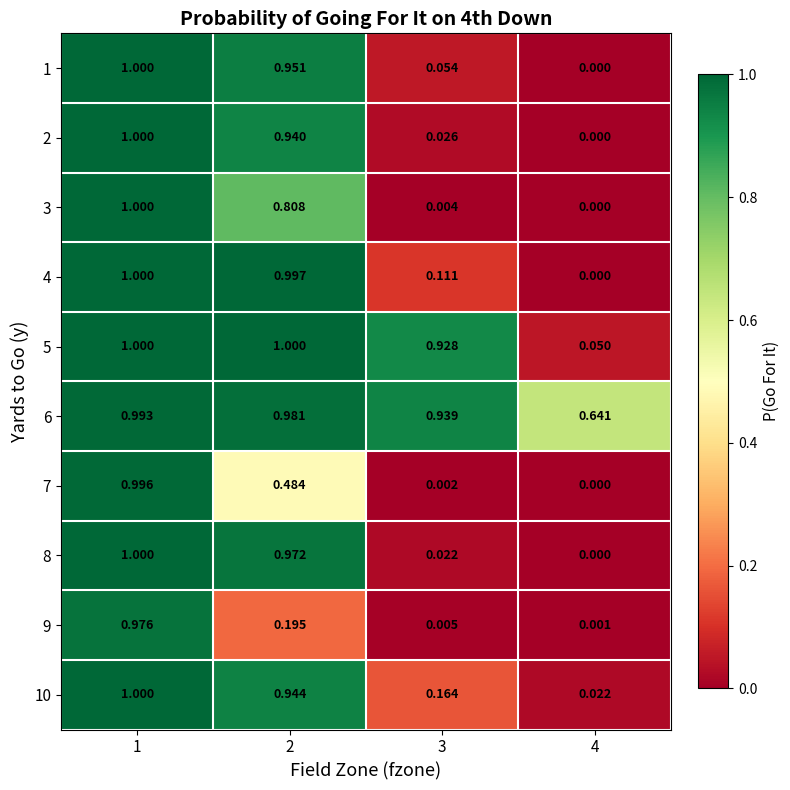

Which series has the largest total across all categories?

6